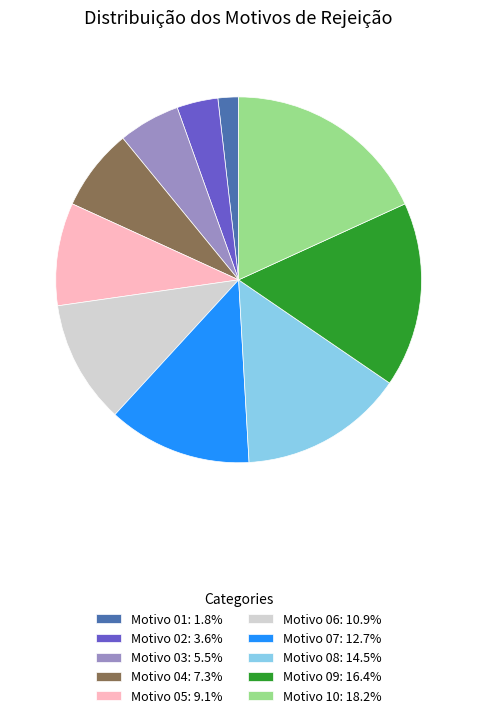

Does any single category account for the majority?

No